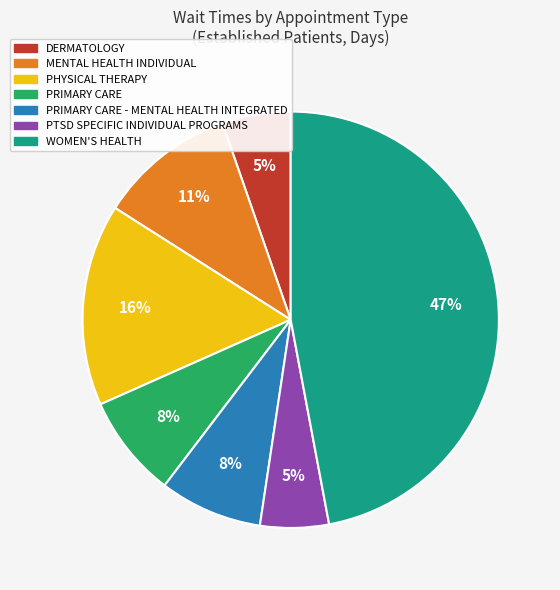

To the nearest percent, what is the average slice percentage?

14%